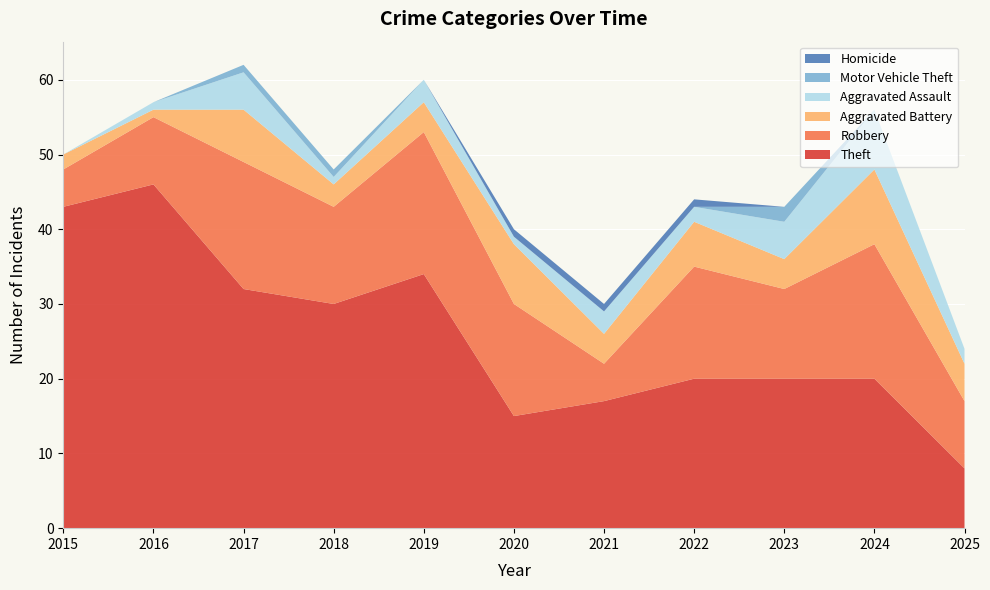

Reading right to left, transcribe all the data shown in this chart.

Theft: 2025=8	2024=20	2023=20	2022=20	2021=17	2020=15	2019=34	2018=30	2017=32	2016=46	2015=43
Robbery: 2025=9	2024=18	2023=12	2022=15	2021=5	2020=15	2019=19	2018=13	2017=17	2016=9	2015=5
Aggravated Battery: 2025=5	2024=10	2023=4	2022=6	2021=4	2020=8	2019=4	2018=3	2017=7	2016=1	2015=2
Aggravated Assault: 2025=2	2024=8	2023=5	2022=2	2021=3	2020=1	2019=3	2018=1	2017=5	2016=1	2015=0
Motor Vehicle Theft: 2025=0	2024=0	2023=2	2022=0	2021=0	2020=0	2019=0	2018=1	2017=1	2016=0	2015=0
Homicide: 2025=0	2024=0	2023=0	2022=1	2021=1	2020=1	2019=0	2018=0	2017=0	2016=0	2015=0